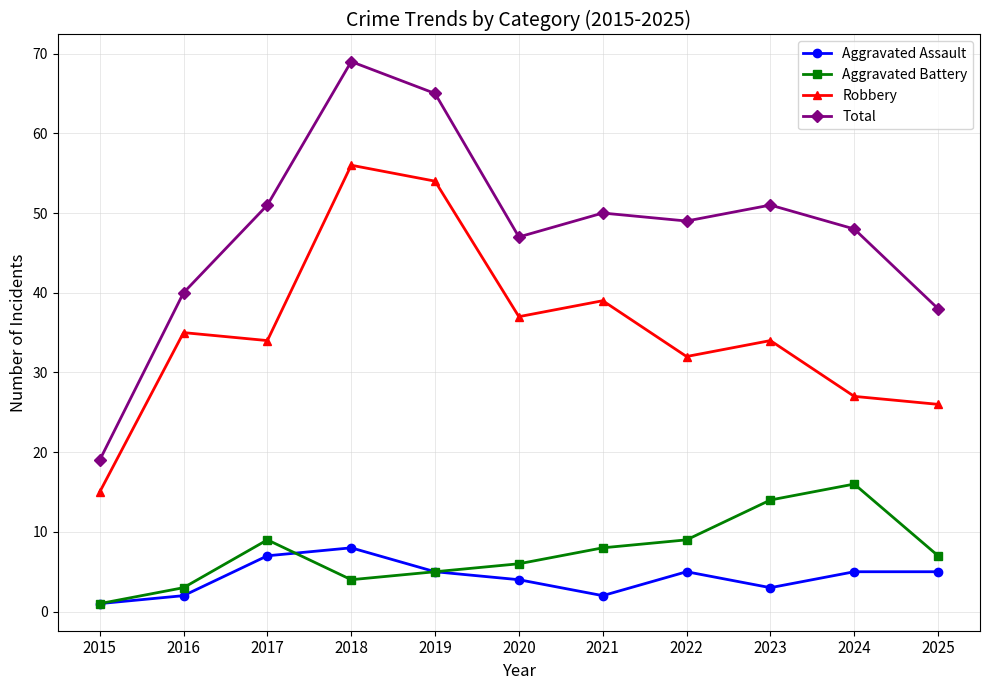

How many interior local valleys does the Robbery series have?

3